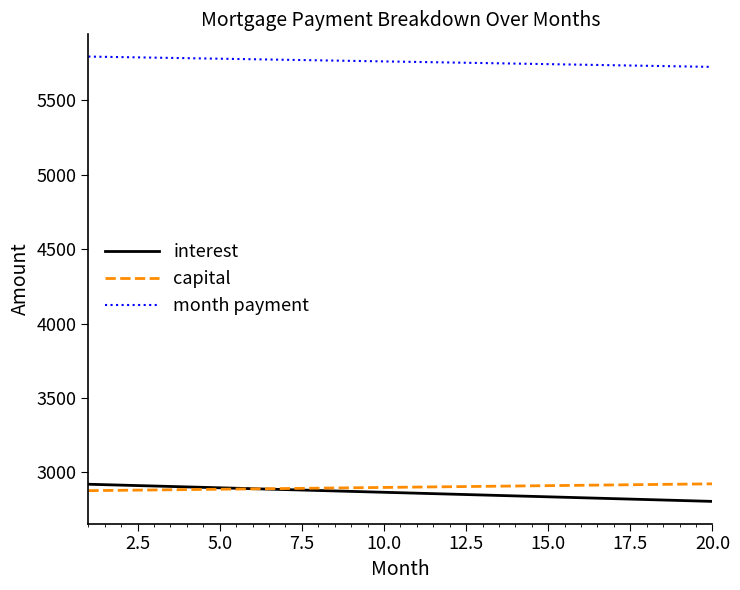

What is the highest value of the month payment series?

5795.1